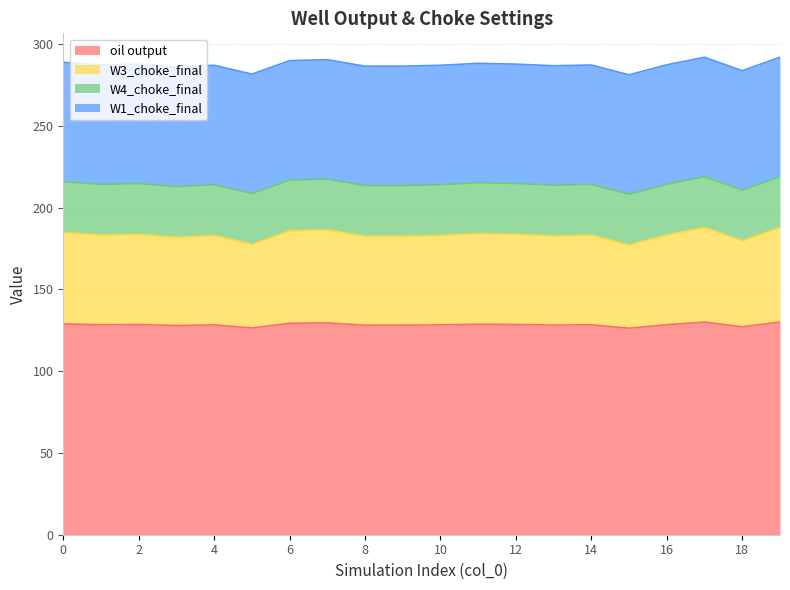

In oil output, how many points are higher than both neighbors (excluding endpoints)?

6